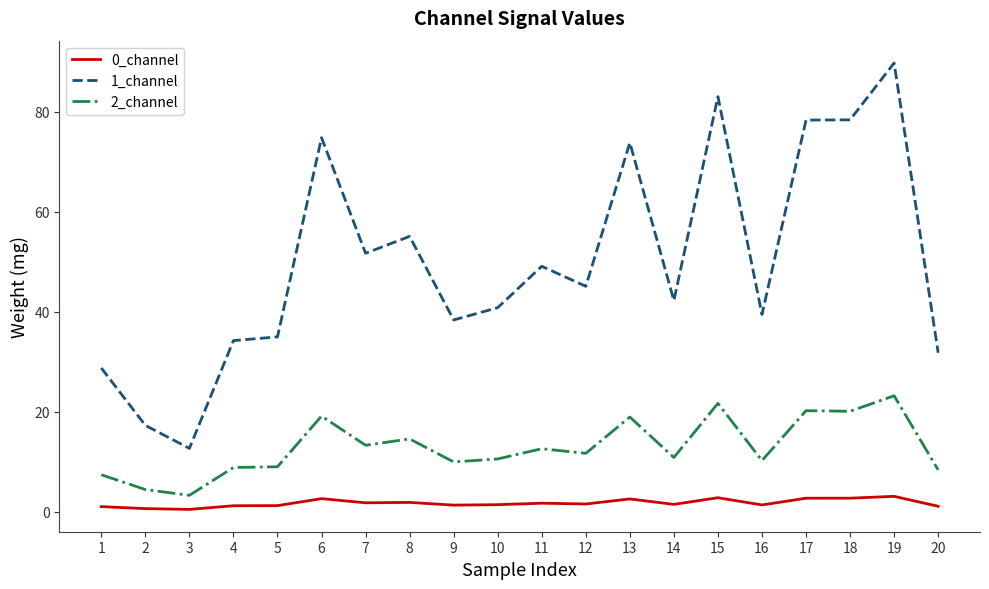

True or false: 1_channel and 2_channel cross at least once.

False